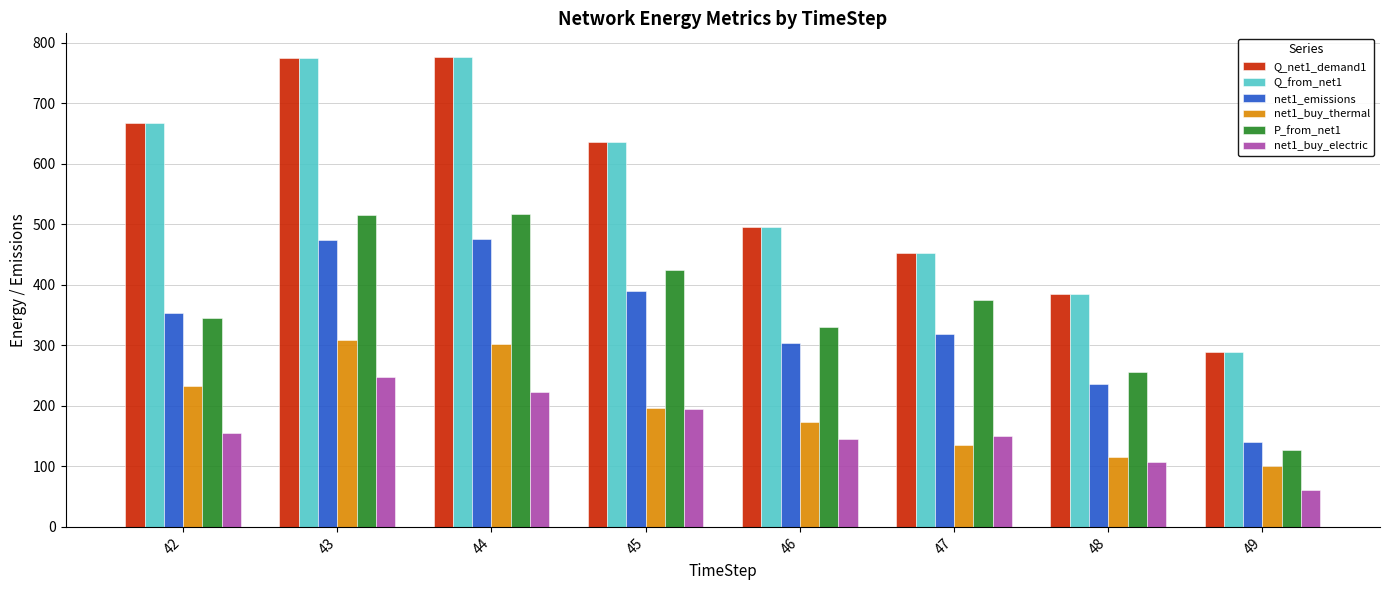

Count the number of data series in this chart.

6